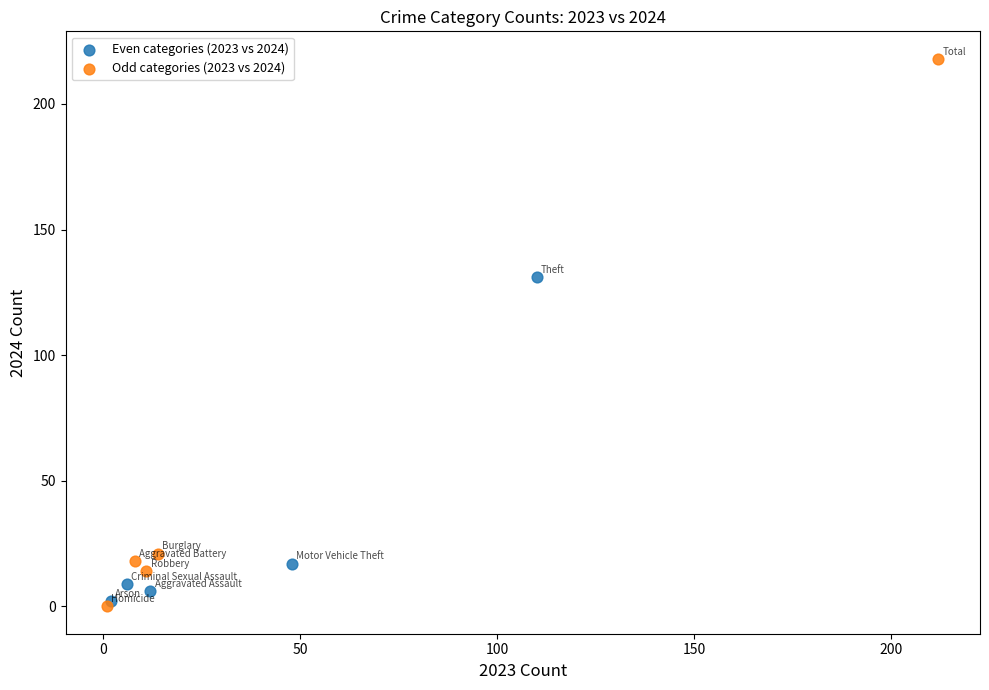

Which series reaches the minimum Y coordinate?

Odd categories (2023 vs 2024)